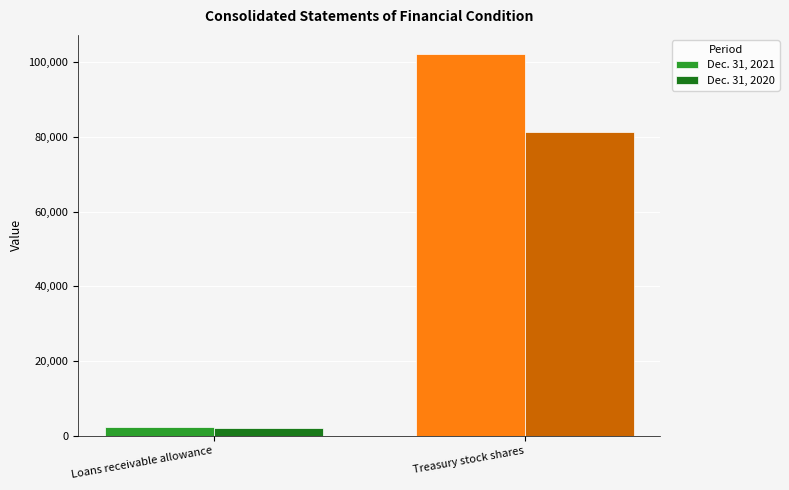

Are the bars horizontal?

No